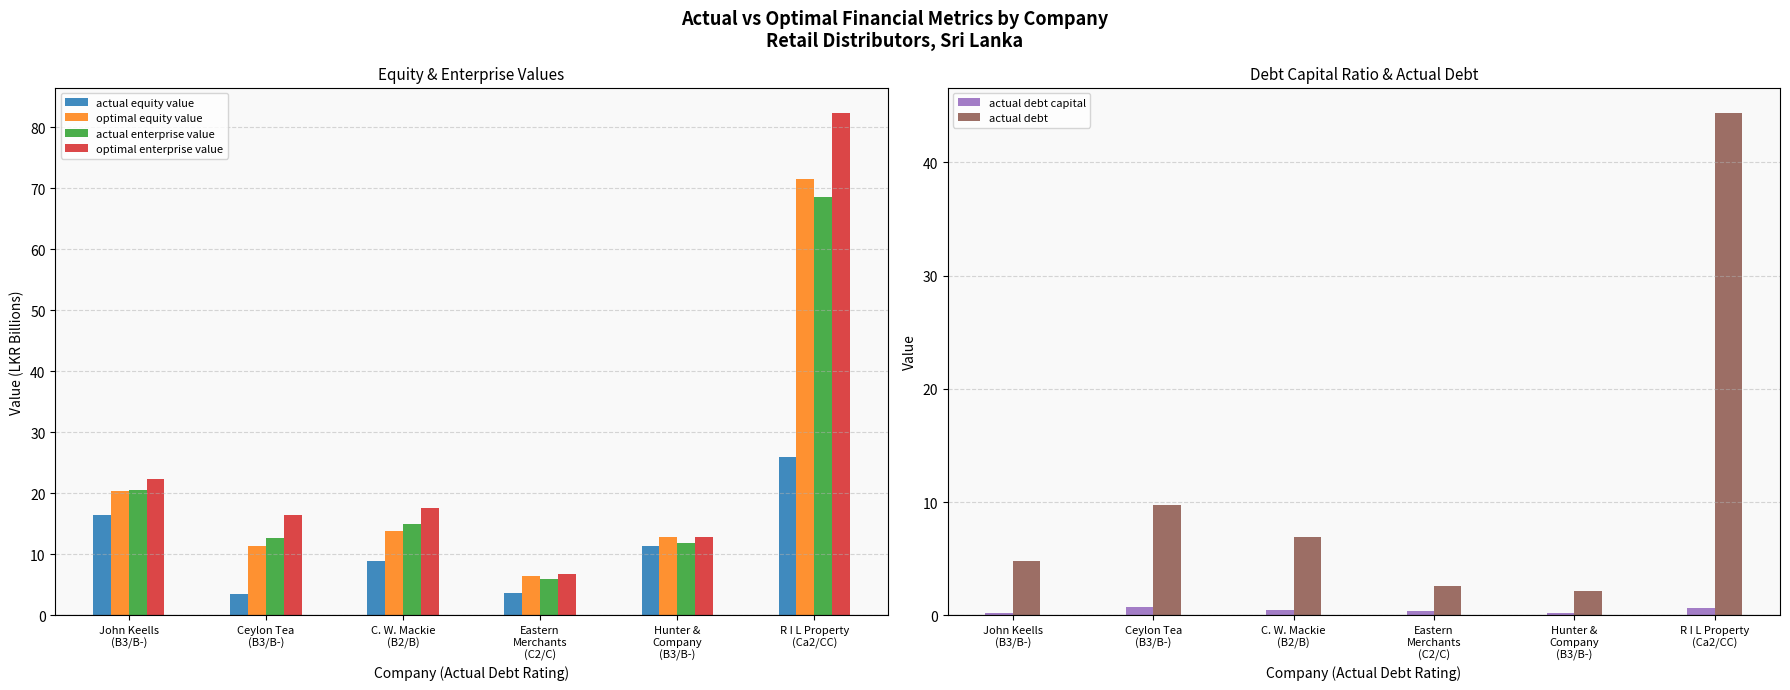

Reading left to right, transcribe all the data shown in this chart.

actual equity value: John Keells
(B3/B-)=16.4	Ceylon Tea
(B3/B-)=3.4	C. W. Mackie
(B2/B)=8.9	Eastern
Merchants
(C2/C)=3.6	Hunter &
Company
(B3/B-)=11.3	R I L Property
(Ca2/CC)=26.0
optimal equity value: John Keells
(B3/B-)=20.4	Ceylon Tea
(B3/B-)=11.3	C. W. Mackie
(B2/B)=13.9	Eastern
Merchants
(C2/C)=6.5	Hunter &
Company
(B3/B-)=12.8	R I L Property
(Ca2/CC)=71.6
actual enterprise value: John Keells
(B3/B-)=20.6	Ceylon Tea
(B3/B-)=12.7	C. W. Mackie
(B2/B)=14.9	Eastern
Merchants
(C2/C)=5.9	Hunter &
Company
(B3/B-)=11.9	R I L Property
(Ca2/CC)=68.5
optimal enterprise value: John Keells
(B3/B-)=22.4	Ceylon Tea
(B3/B-)=16.4	C. W. Mackie
(B2/B)=17.5	Eastern
Merchants
(C2/C)=6.8	Hunter &
Company
(B3/B-)=12.8	R I L Property
(Ca2/CC)=82.4
actual debt capital: John Keells
(B3/B-)=0.2	Ceylon Tea
(B3/B-)=0.7	C. W. Mackie
(B2/B)=0.4	Eastern
Merchants
(C2/C)=0.4	Hunter &
Company
(B3/B-)=0.2	R I L Property
(Ca2/CC)=0.6
actual debt: John Keells
(B3/B-)=4.8	Ceylon Tea
(B3/B-)=9.7	C. W. Mackie
(B2/B)=6.9	Eastern
Merchants
(C2/C)=2.6	Hunter &
Company
(B3/B-)=2.2	R I L Property
(Ca2/CC)=44.4